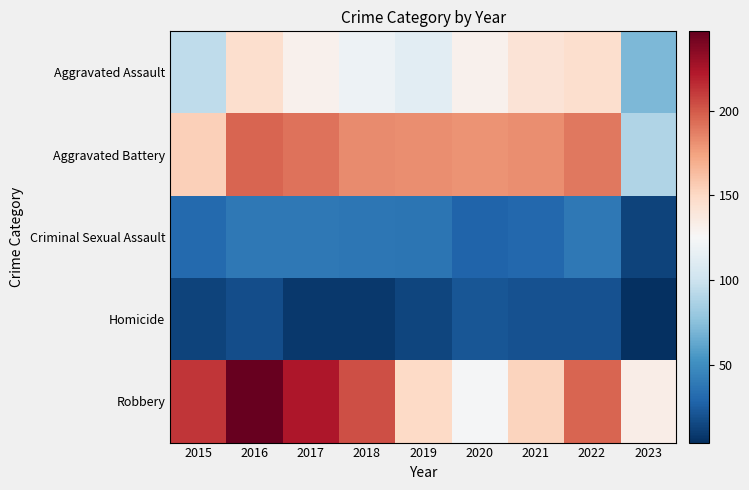

What is the spread (max minus min) of values at 2015?

199